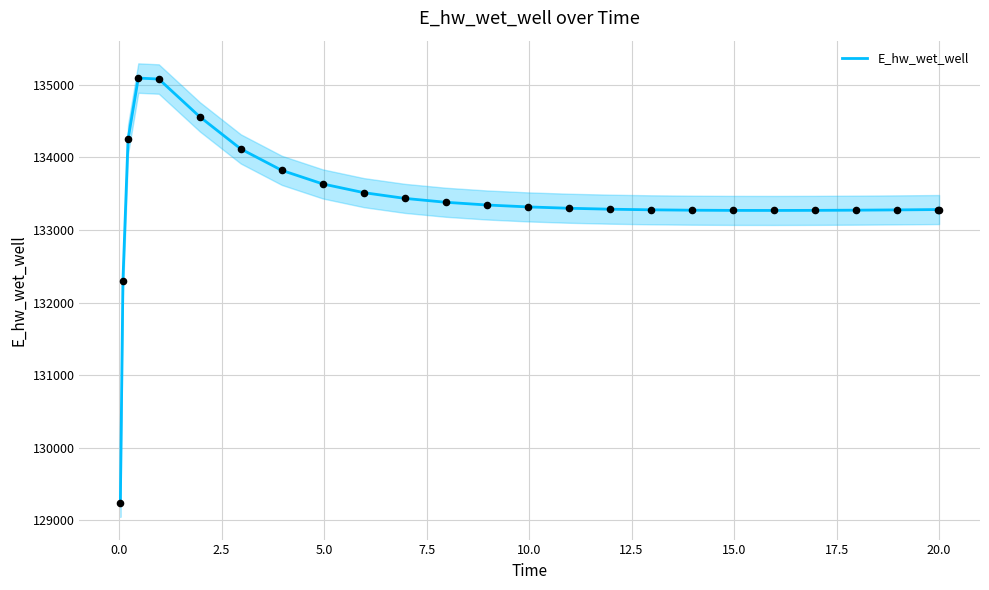

What is the lowest value of the E_hw_wet_well series?

129242.4